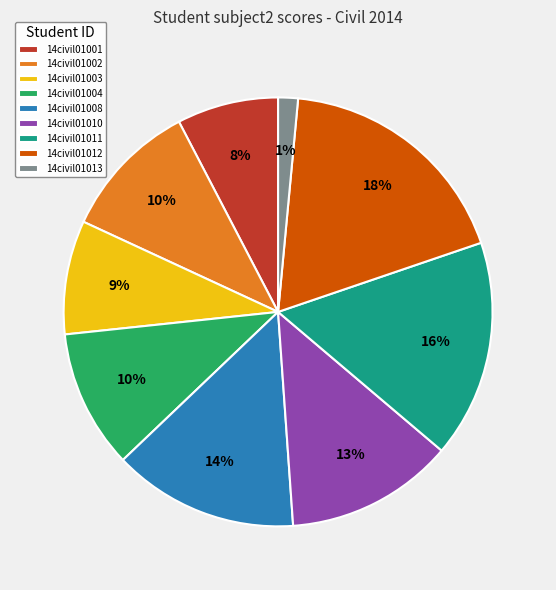

Combined, do 14civil01003 and 14civil01011 account for over 50%?

No